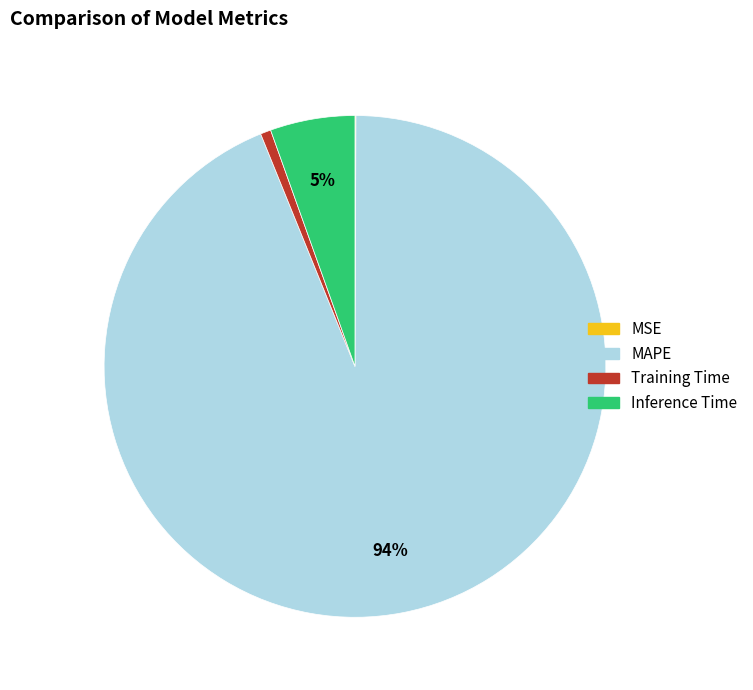

To the nearest percent, what portion does Inference Time represent?

5%